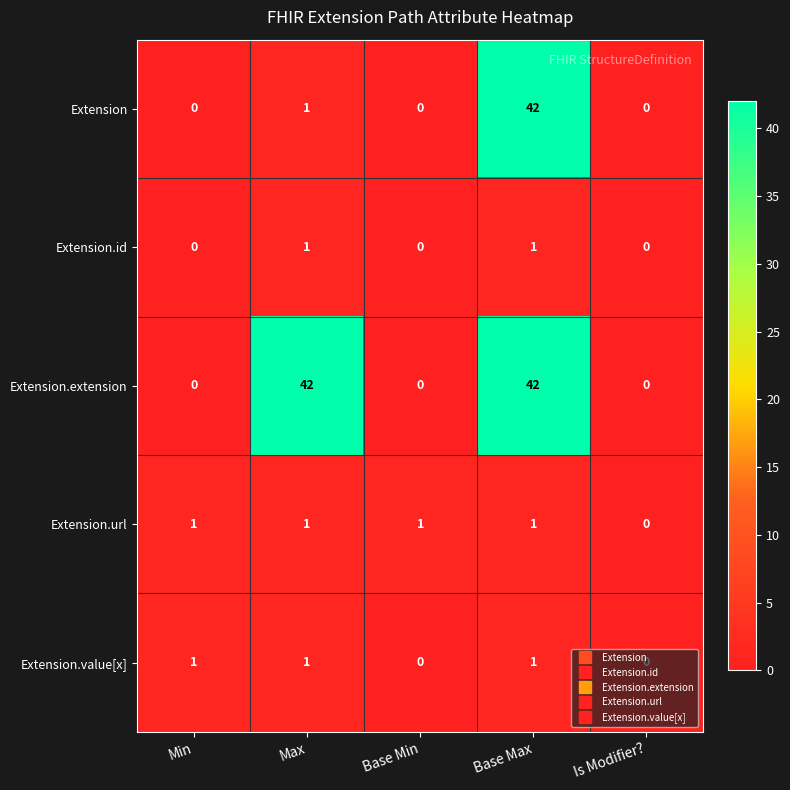

How many Extension.id values are between 0 and 1?

5